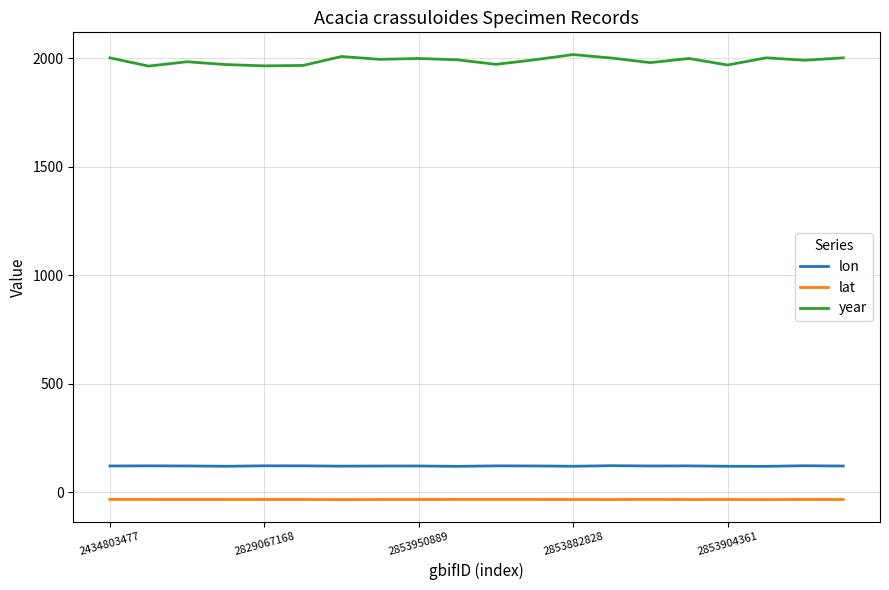

What are all the series names shown in the legend?

lon, lat, year